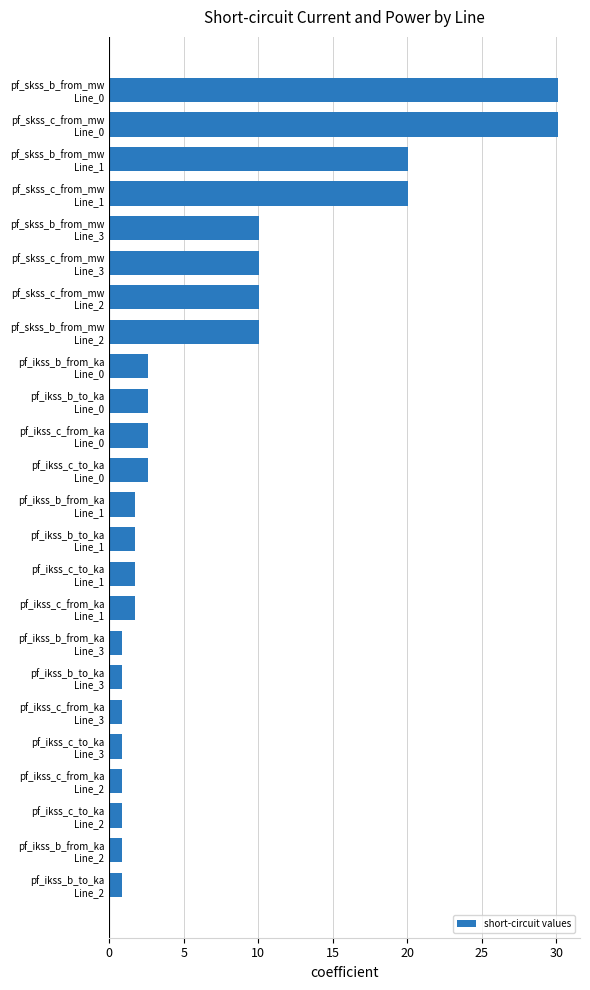

Reading top to bottom, list all the values displayed in this chart.

30.1	30.1	20.1	20.1	10.0	10.0	10.0	10.0	2.6	2.6	2.6	2.6	1.7	1.7	1.7	1.7	0.9	0.9	0.9	0.9	0.9	0.9	0.9	0.9